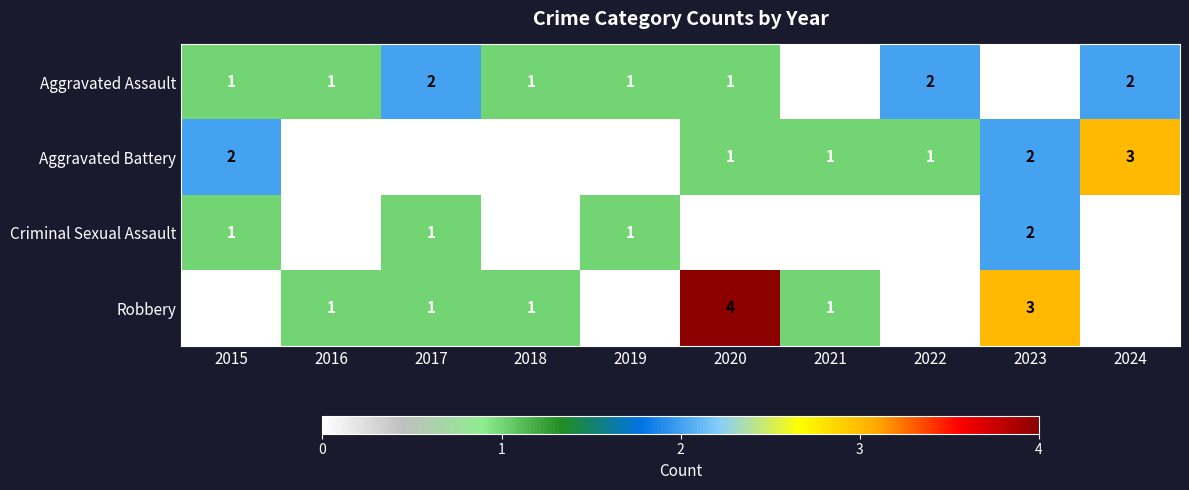

Is the value of Aggravated Battery at 2015 greater than the value of Robbery at 2020?

No